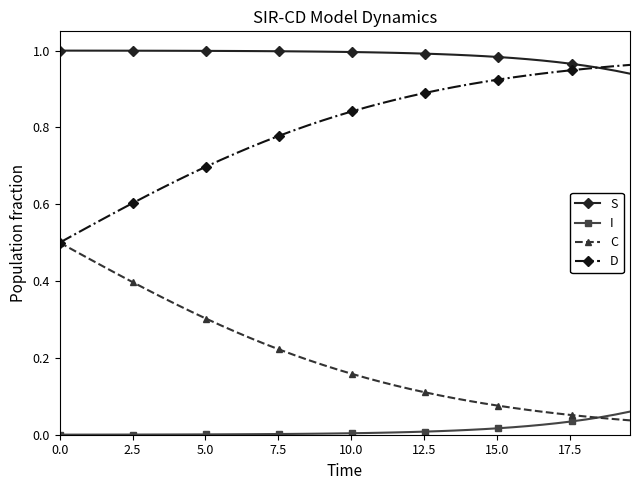

Which series has the largest total across all categories?

S